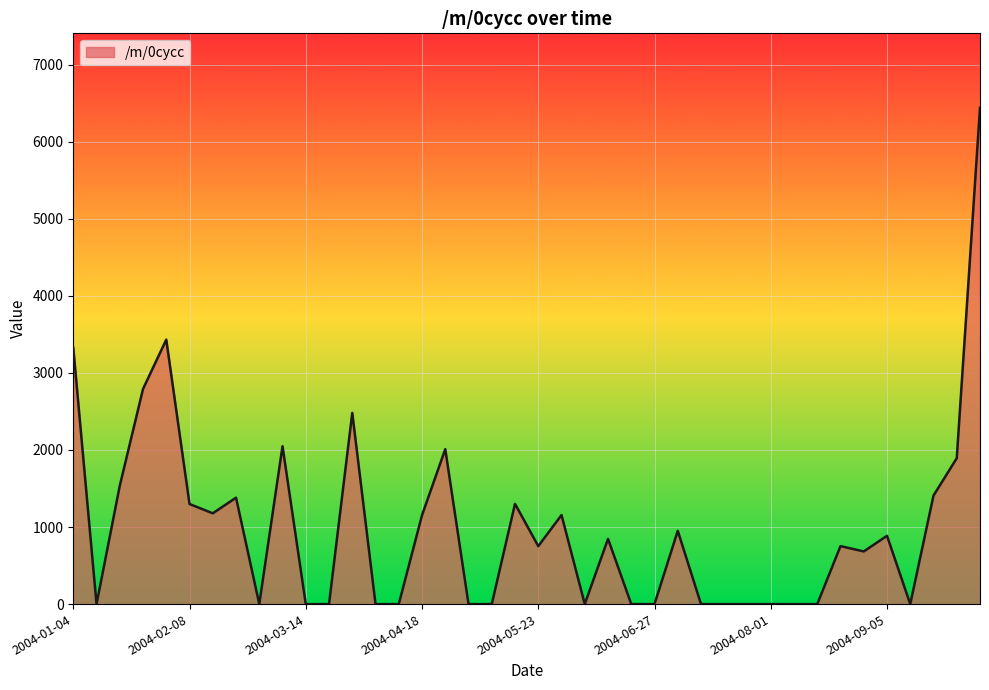

What is the maximum value shown in the chart?

6440.9